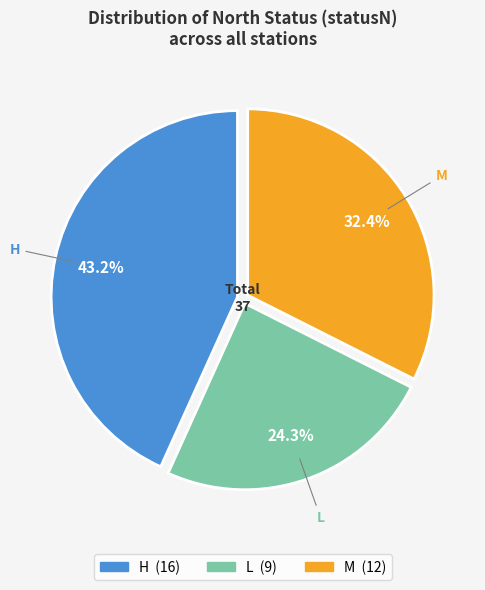

What is the smallest slice in the pie chart?

L